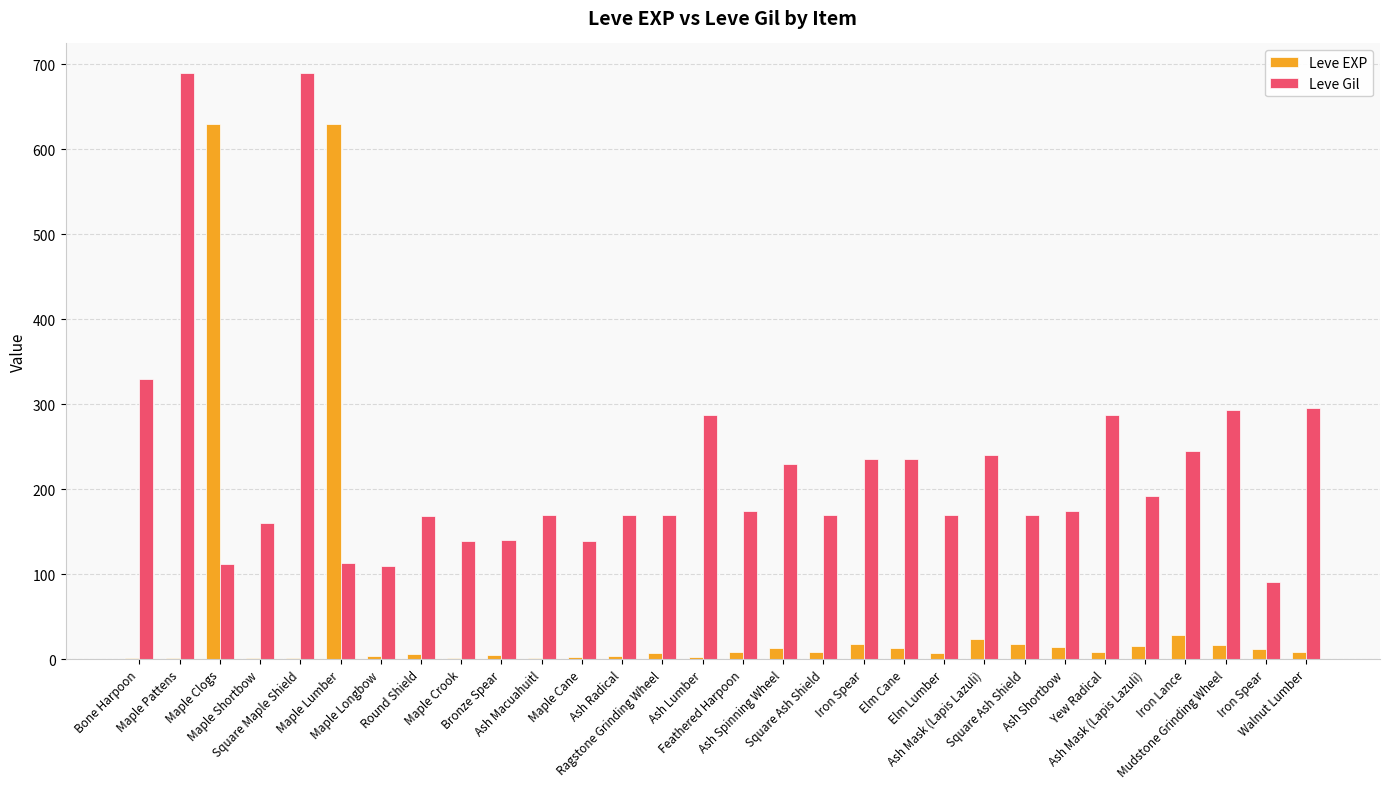

How many distinct data groups are displayed?

2